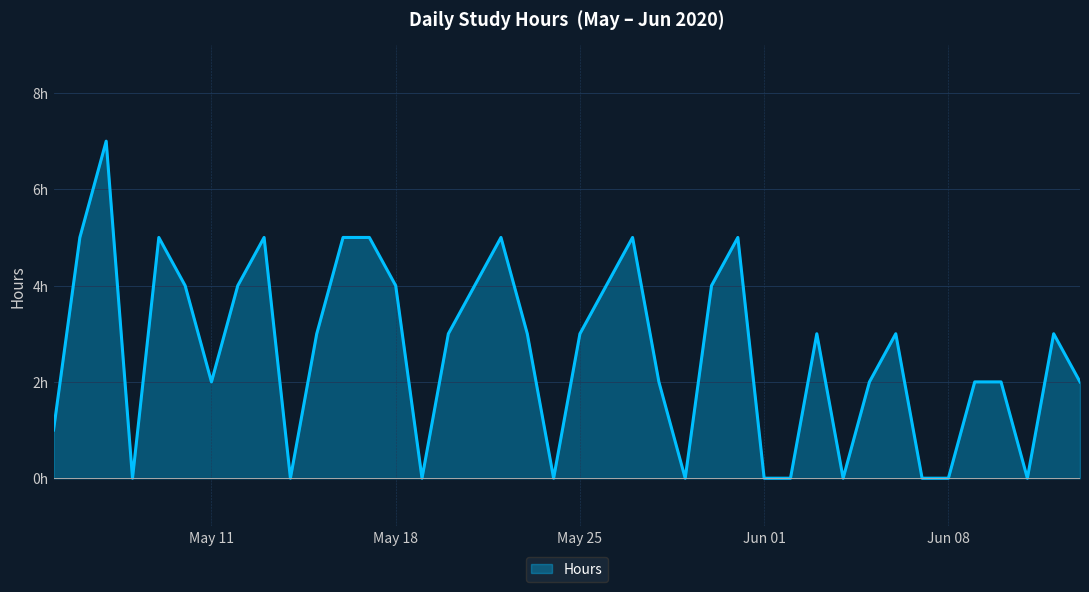

What is the greatest value displayed?

7